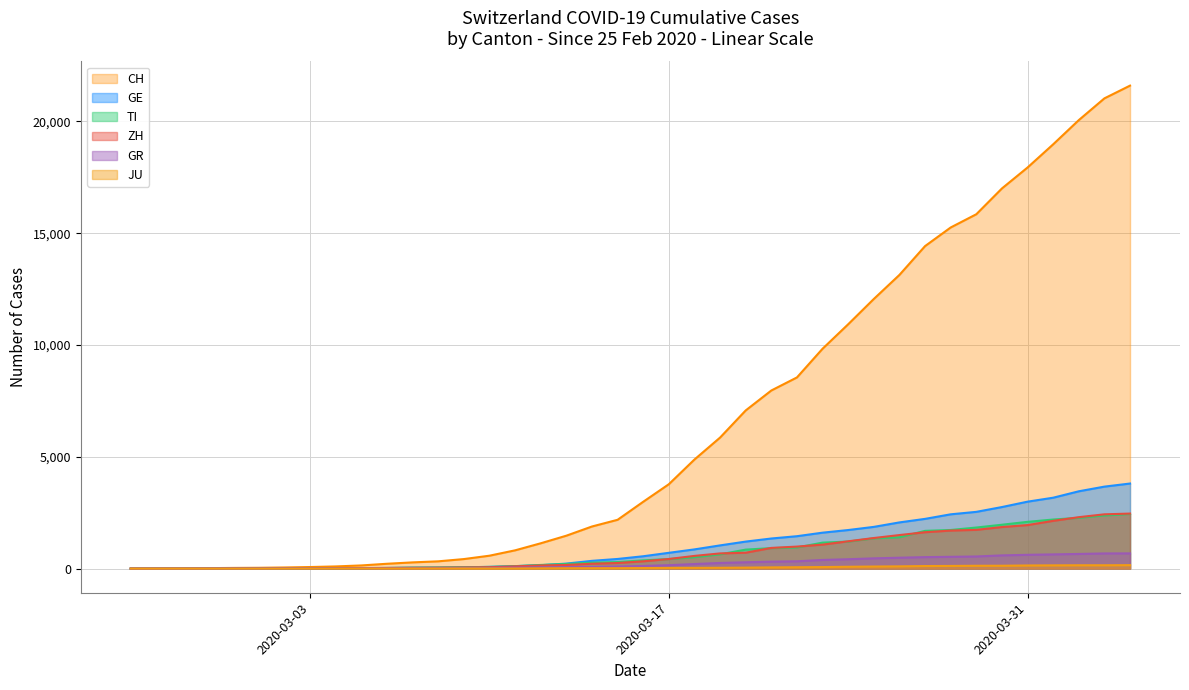

What is the maximum value shown in the chart?

21605